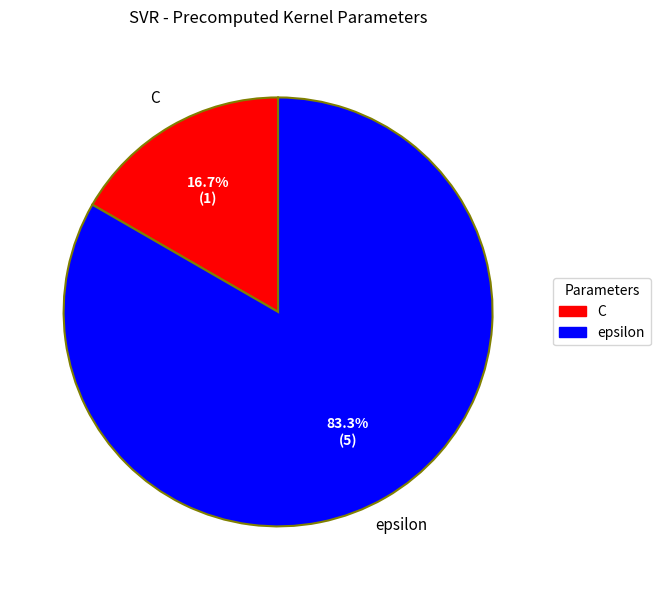

Is the sum of epsilon and C greater than half?

Yes